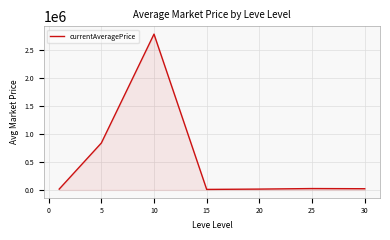

True or false: the data has more than 2 interior local peaks.

False